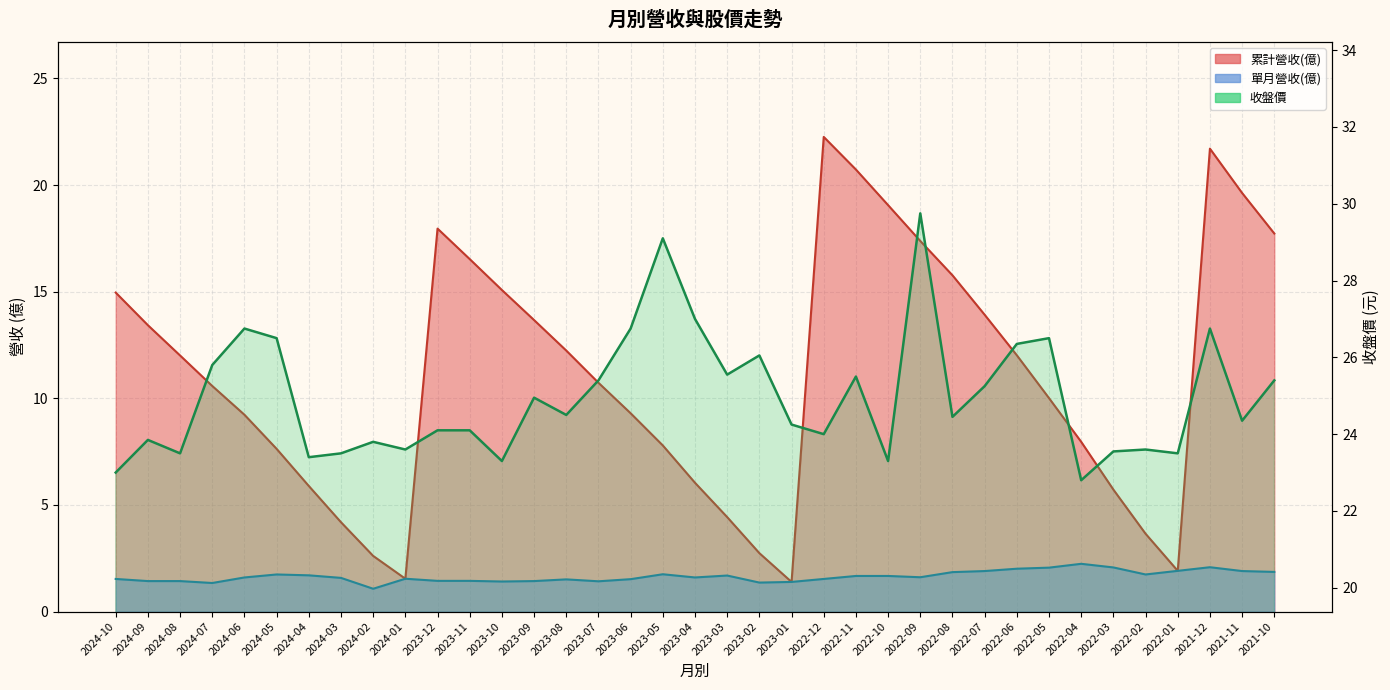

Which category has the lowest value across all series?

2024-02